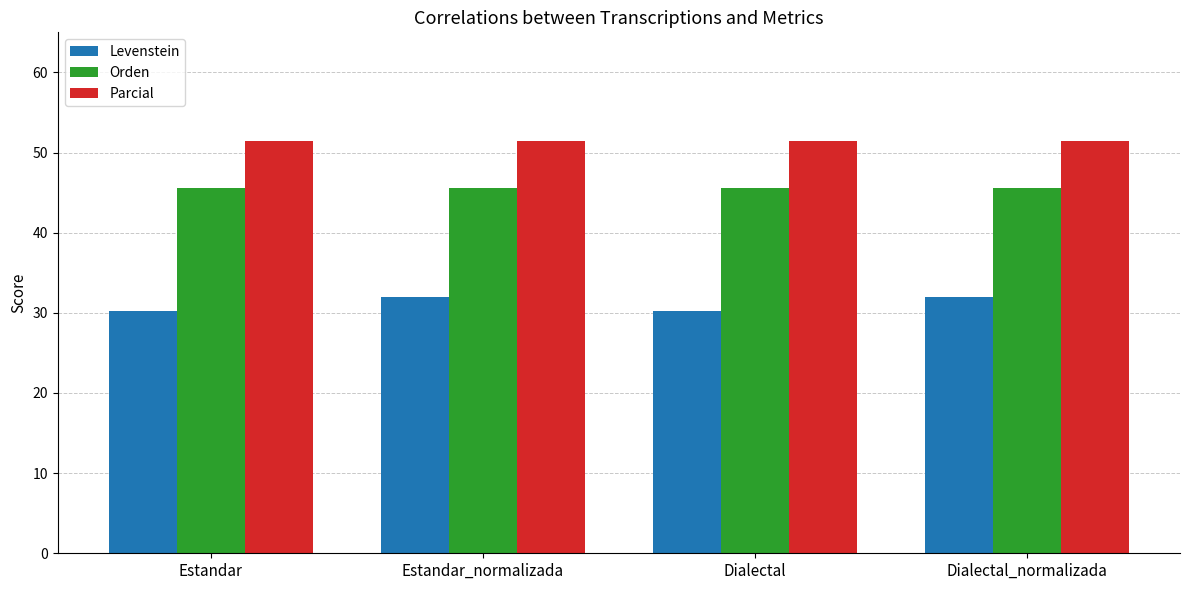

What position from the left is Estandar?

1